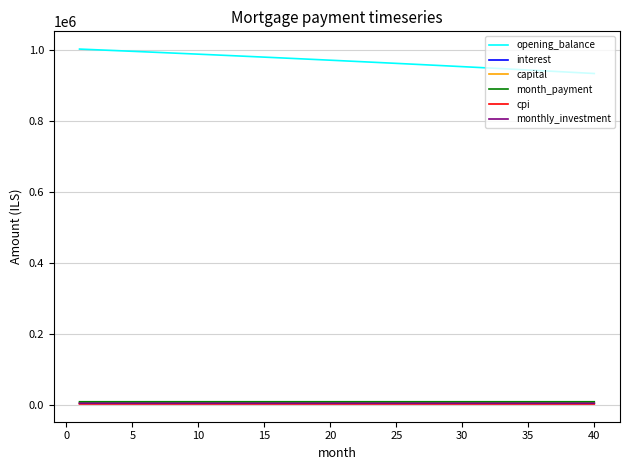

Which series has the largest total across all categories?

opening_balance